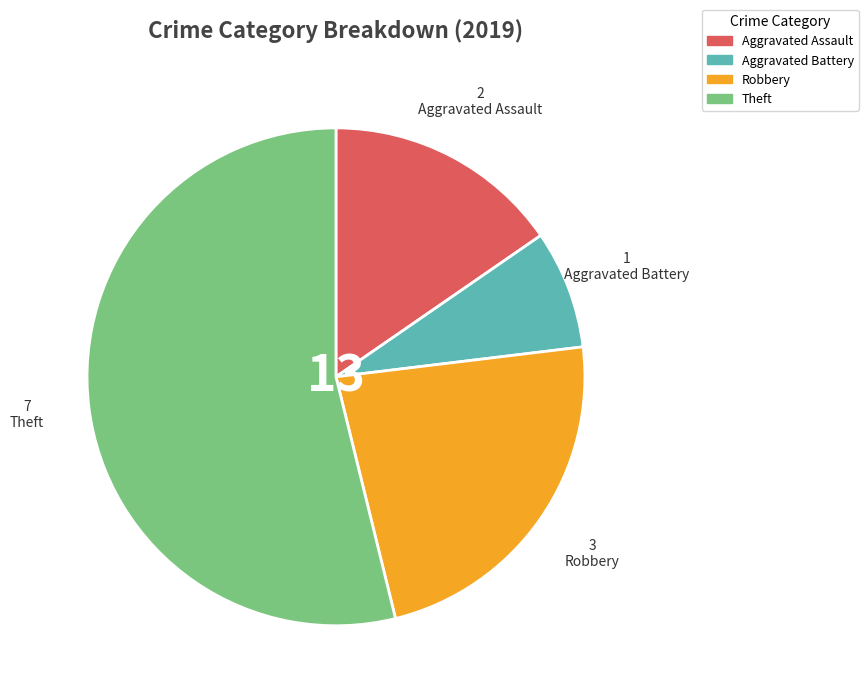

Which slice is the largest?

Theft